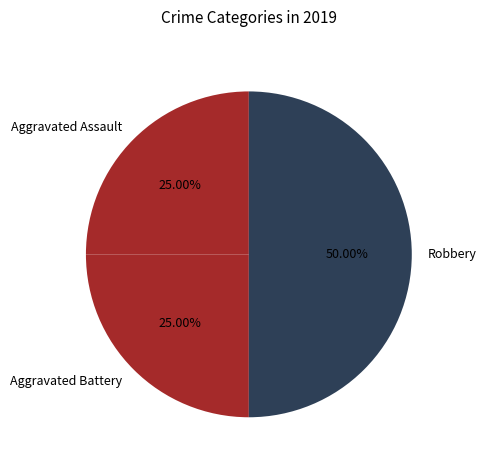

Is Aggravated Battery the majority of the pie?

No